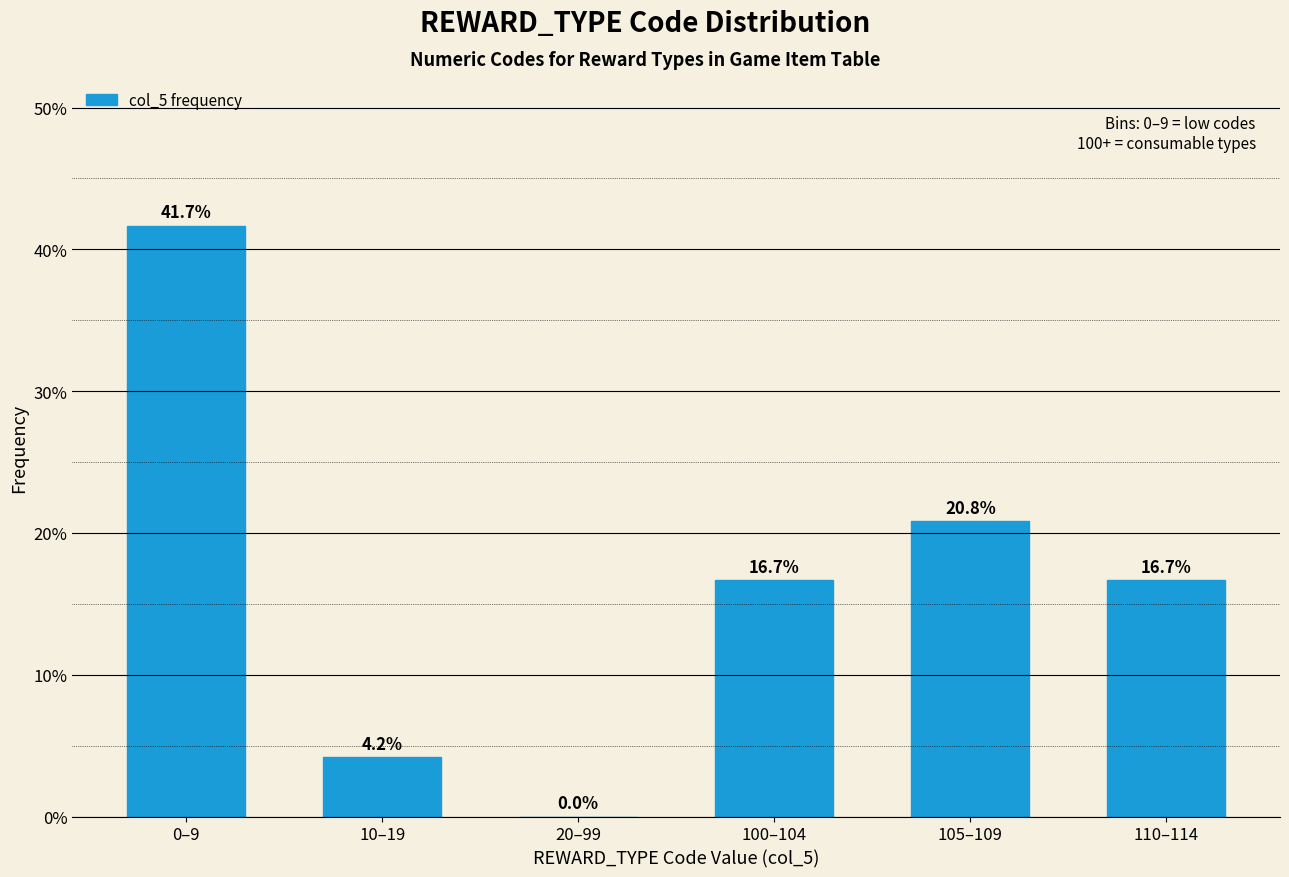

Between 105–109 and 110–114, which is larger?

105–109